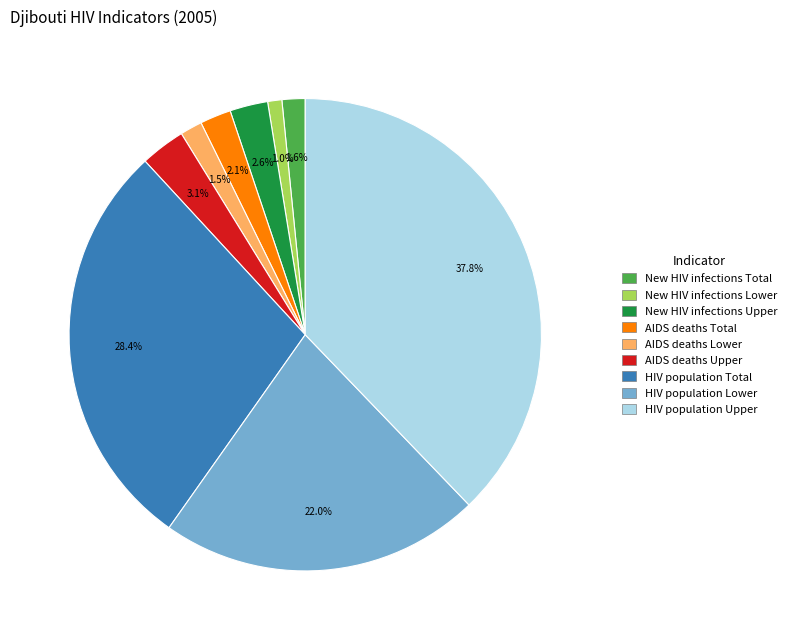

What is the ratio of the value at HIV population Upper to the value at New HIV infections Upper?

14.5